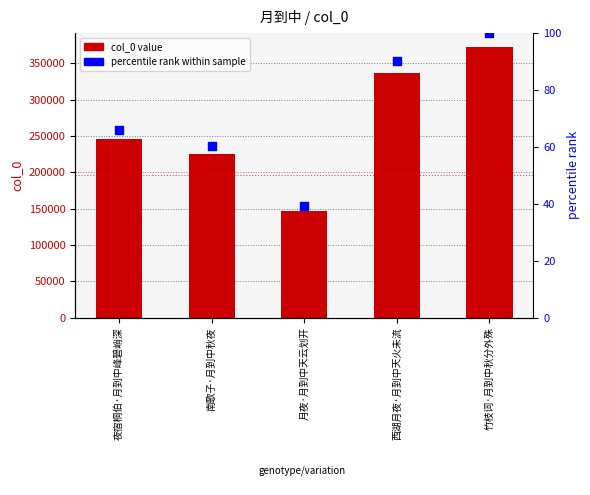

At how many categories does at least one series exceed 346119?

1